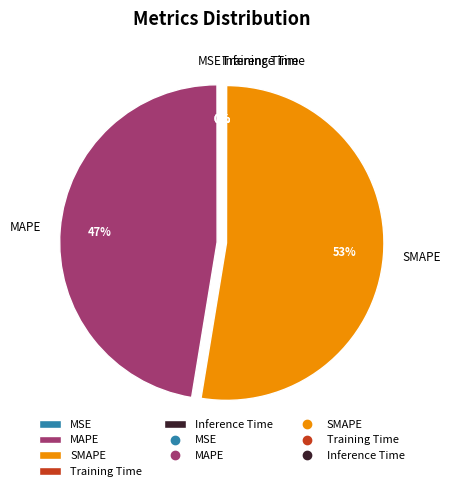

To the nearest percent, what is the average slice percentage?

20%